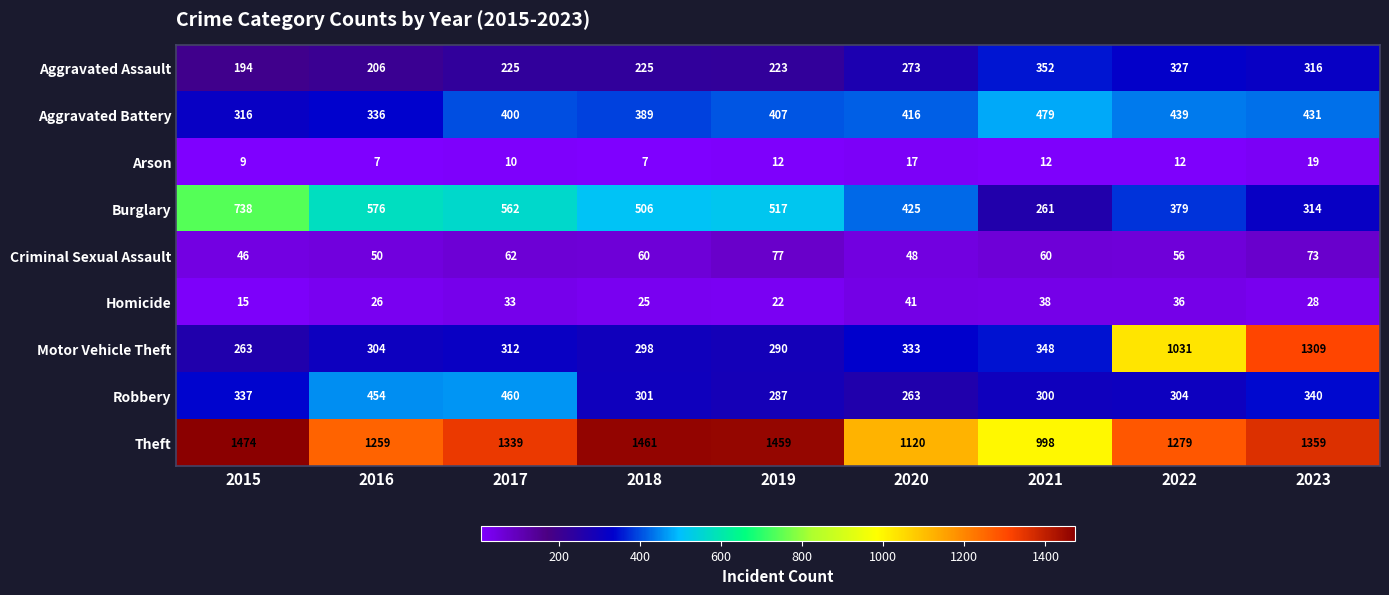

Is it true that Aggravated Battery equals 539 at 2017?

False